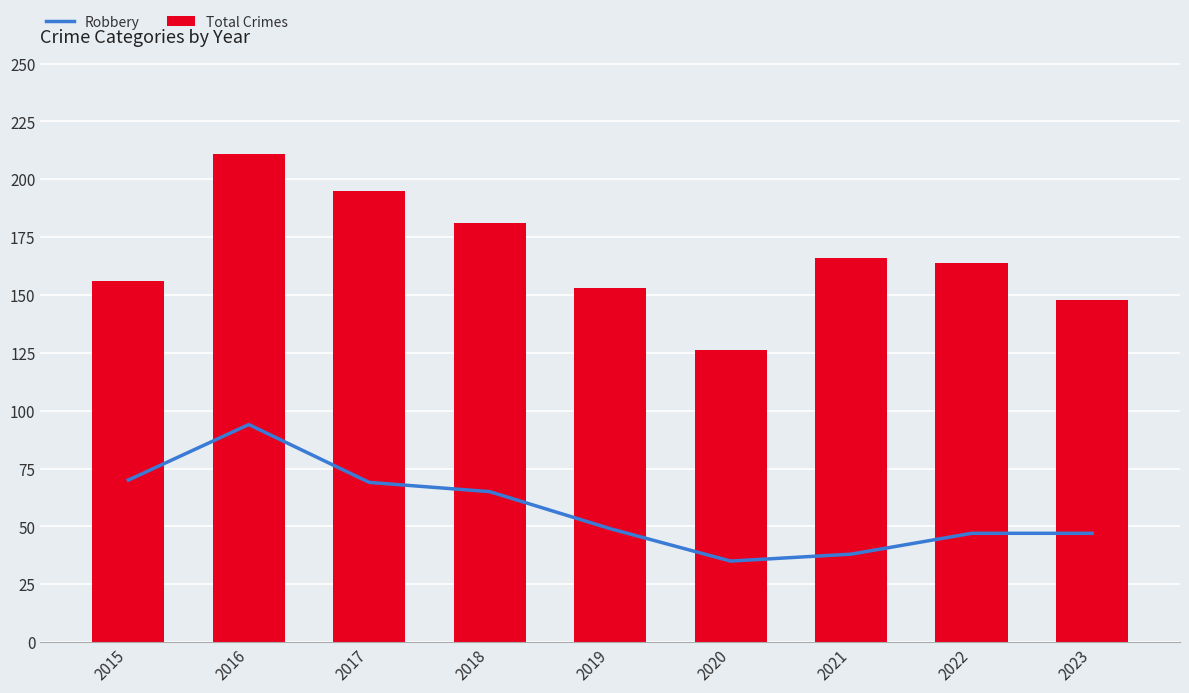

At which label does Robbery first exceed 49?

2015